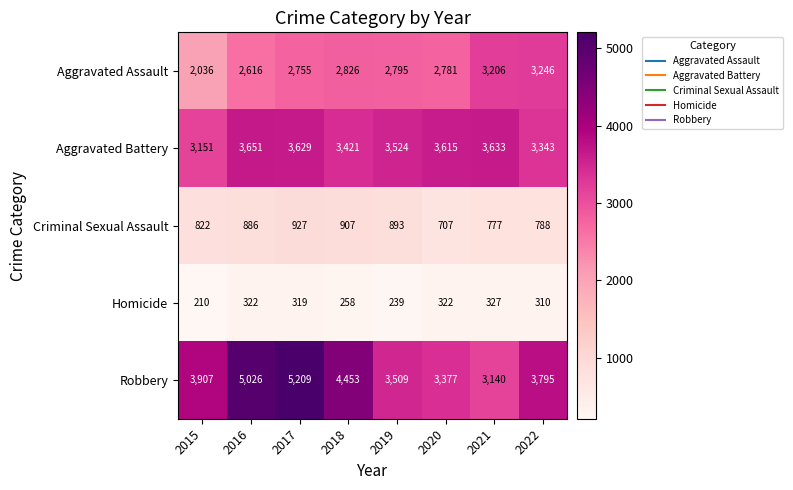

At which category is the sum across all series the highest?

2017